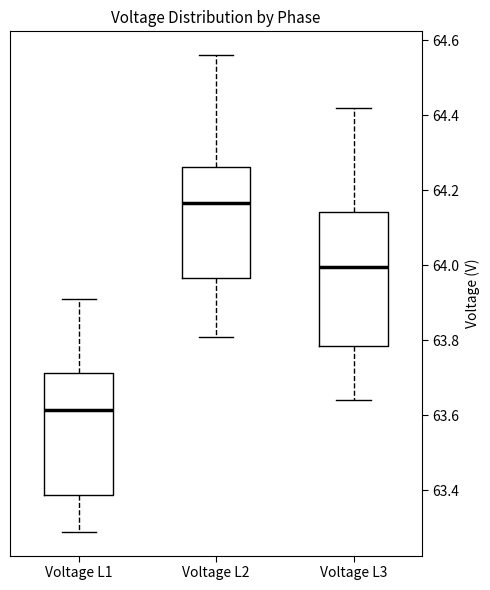

Reading left to right, read every box against the y-axis: the position of its median line, the range the box covers, and the ends of its whiskers. The values are not printed on the chart, so give them approximately, as read against the axis.

Voltage L1: median 63.62, box 63.38 to 63.72, whiskers 63.30 to 63.92
Voltage L2: median 64.16, box 63.96 to 64.26, whiskers 63.82 to 64.56
Voltage L3: median 64.00, box 63.78 to 64.14, whiskers 63.64 to 64.42